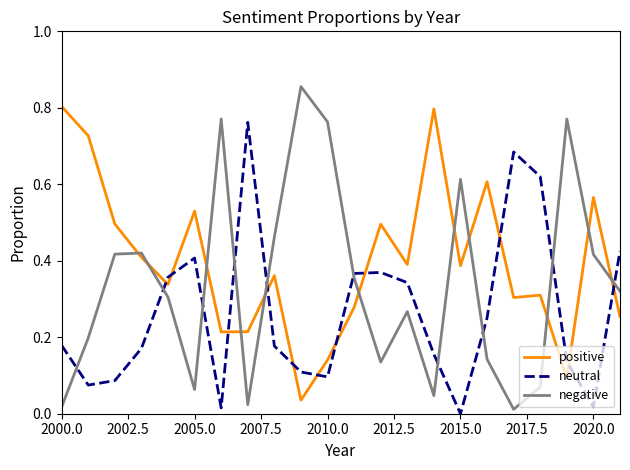

At how many categories does at least one series exceed 0?

22